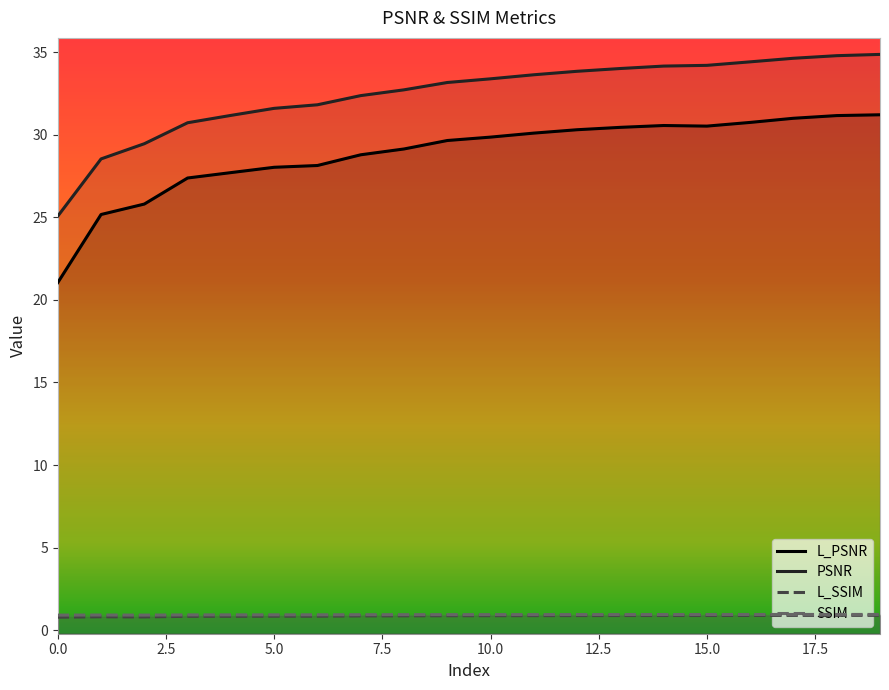

What is the total value across all series at 14?

66.6